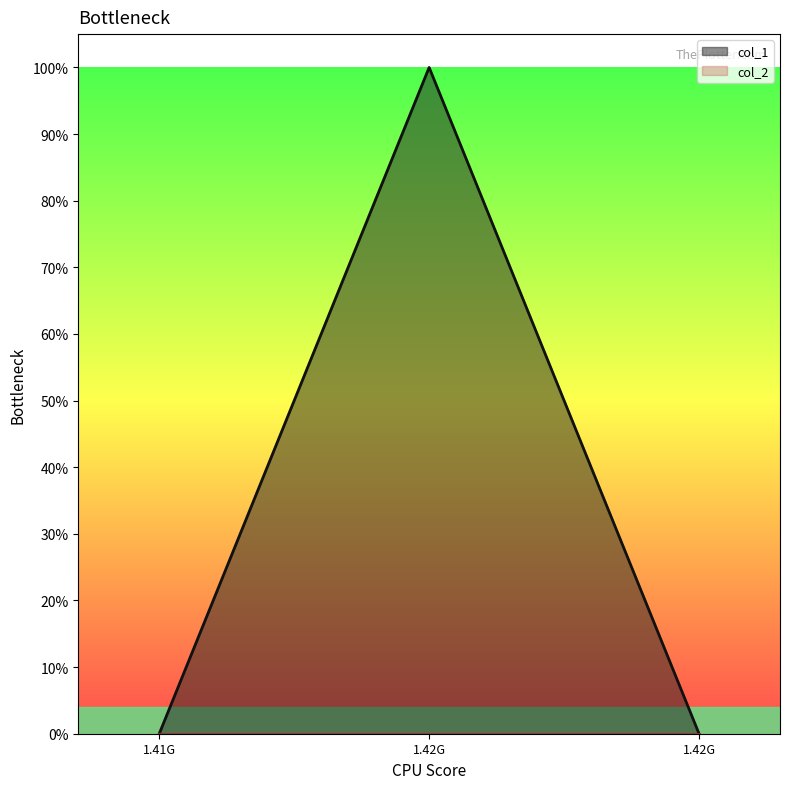

What is the sum of the values at 1.41G and 1.42G?

1